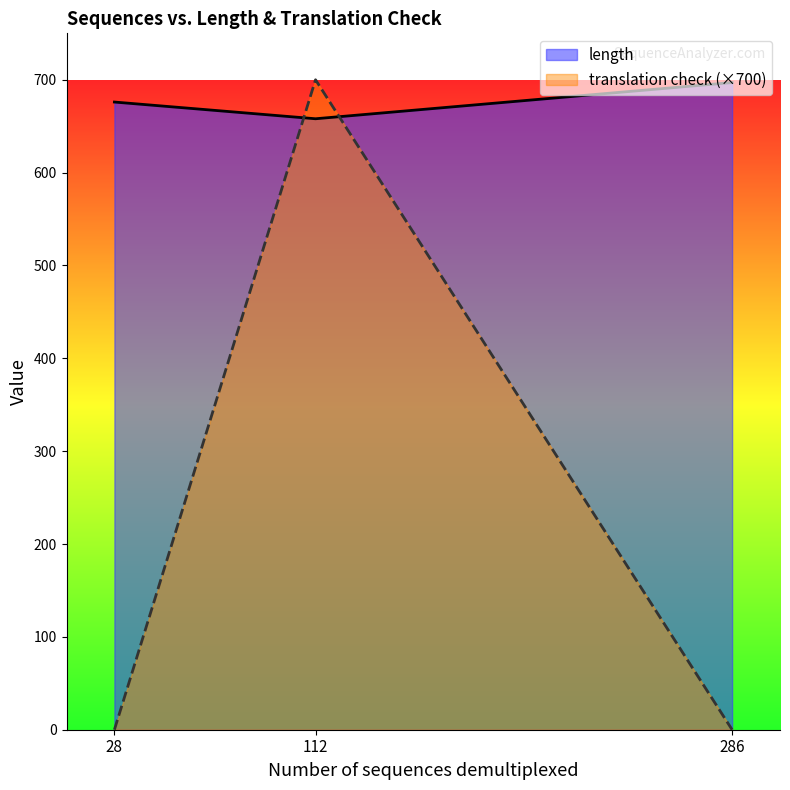

What is the spread (max minus min) of values at 28?

676